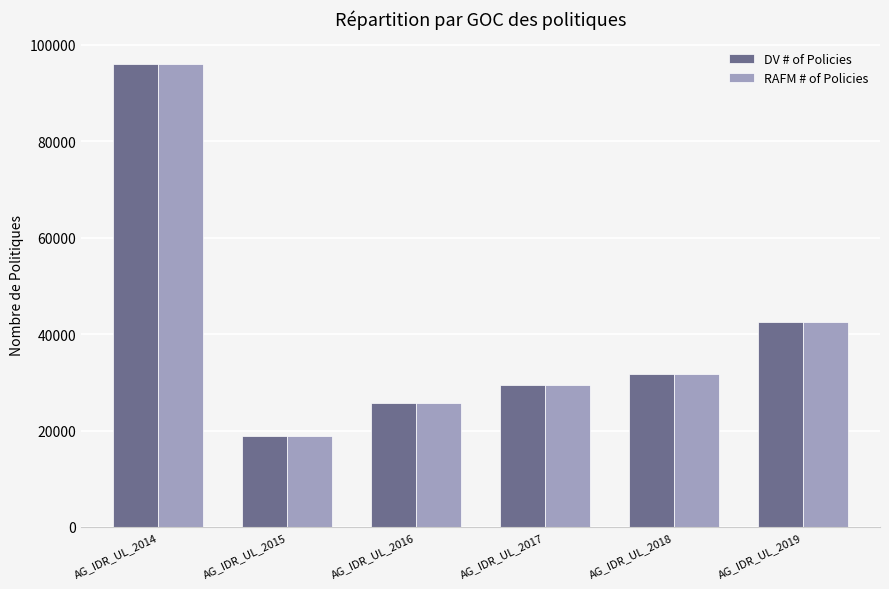

Which series has the widest spread of values?

DV # of Policies